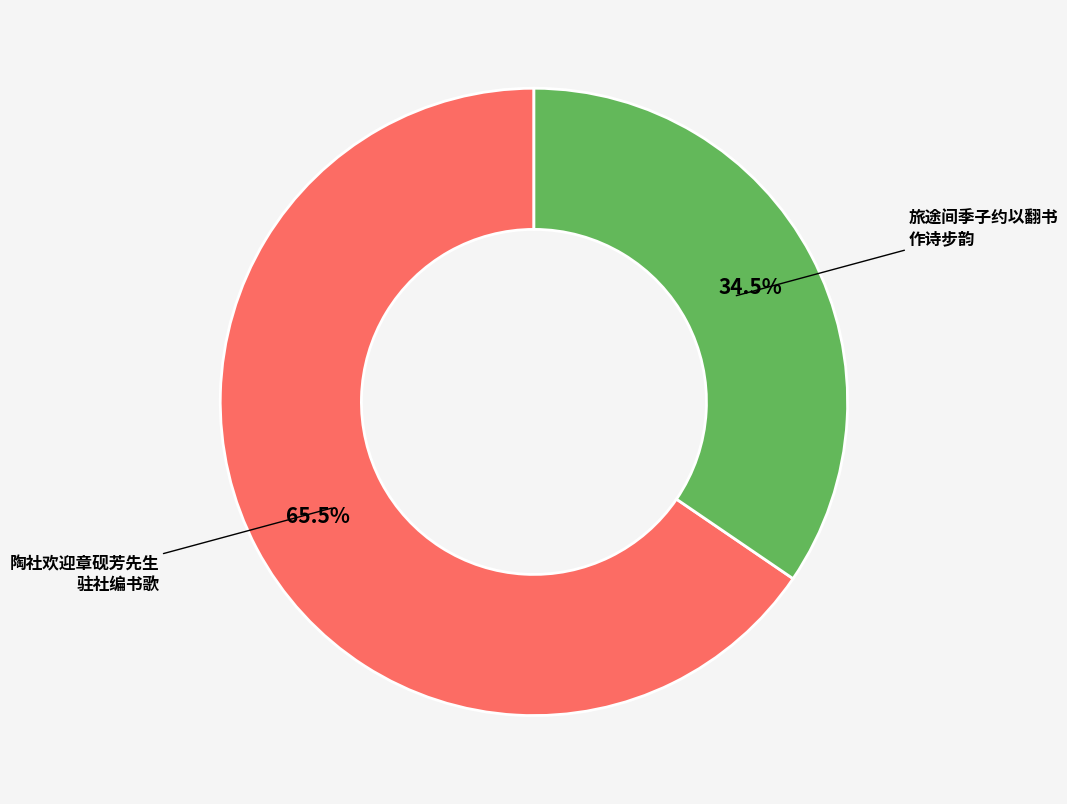

Is there a majority slice in this chart?

Yes